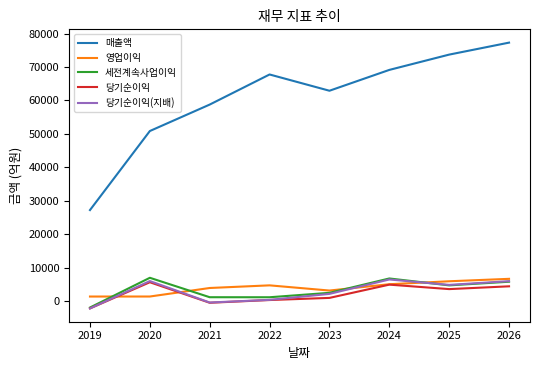

List the labels in order of 매출액 value, smallest first.

2019, 2020, 2021, 2023, 2022, 2024, 2025, 2026